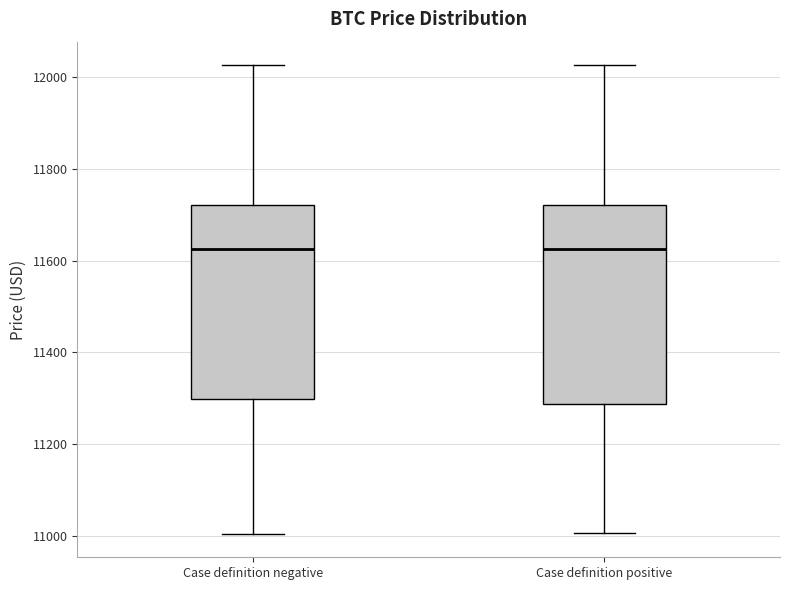

Where does the median line of the box for Case definition negative sit on the y-axis? The values are not printed on the chart, so give them approximately, as read against the axis.

11620